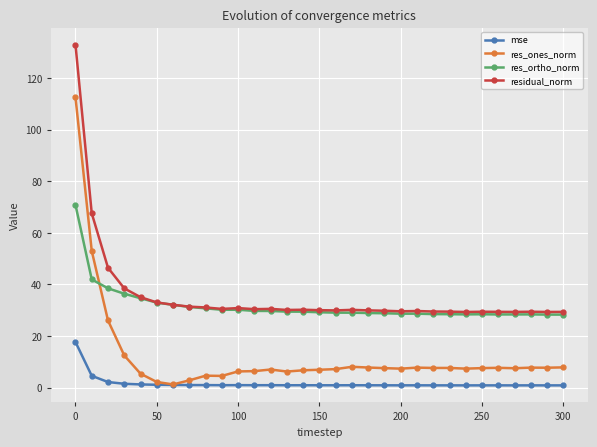

What is the value of the res_ortho_norm point at the 30th from the left?

28.3